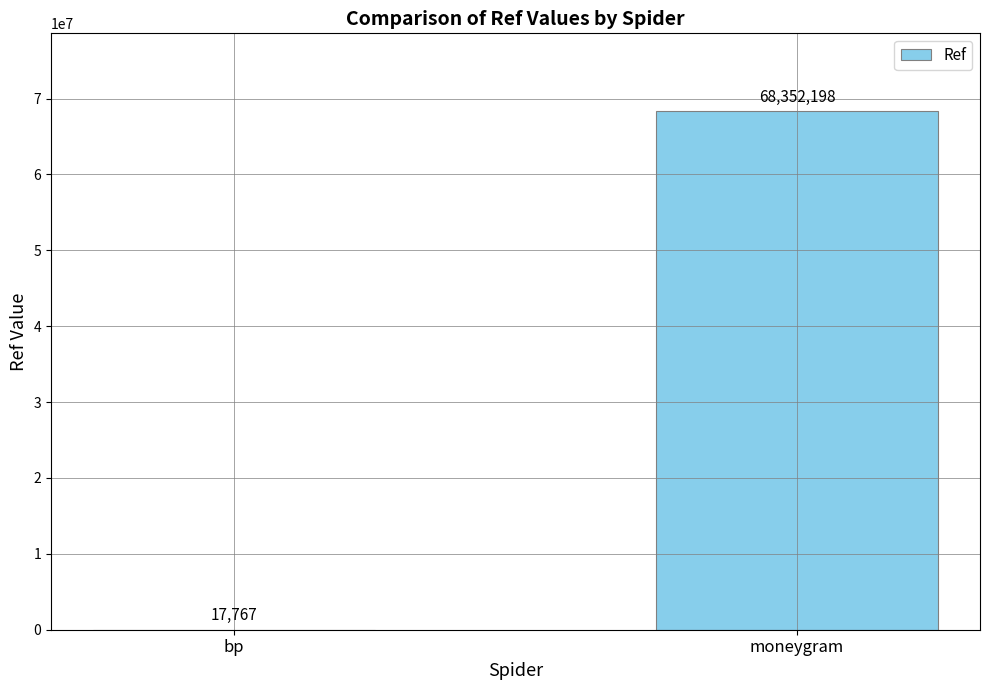

What is the maximum value shown in the chart?

68352198